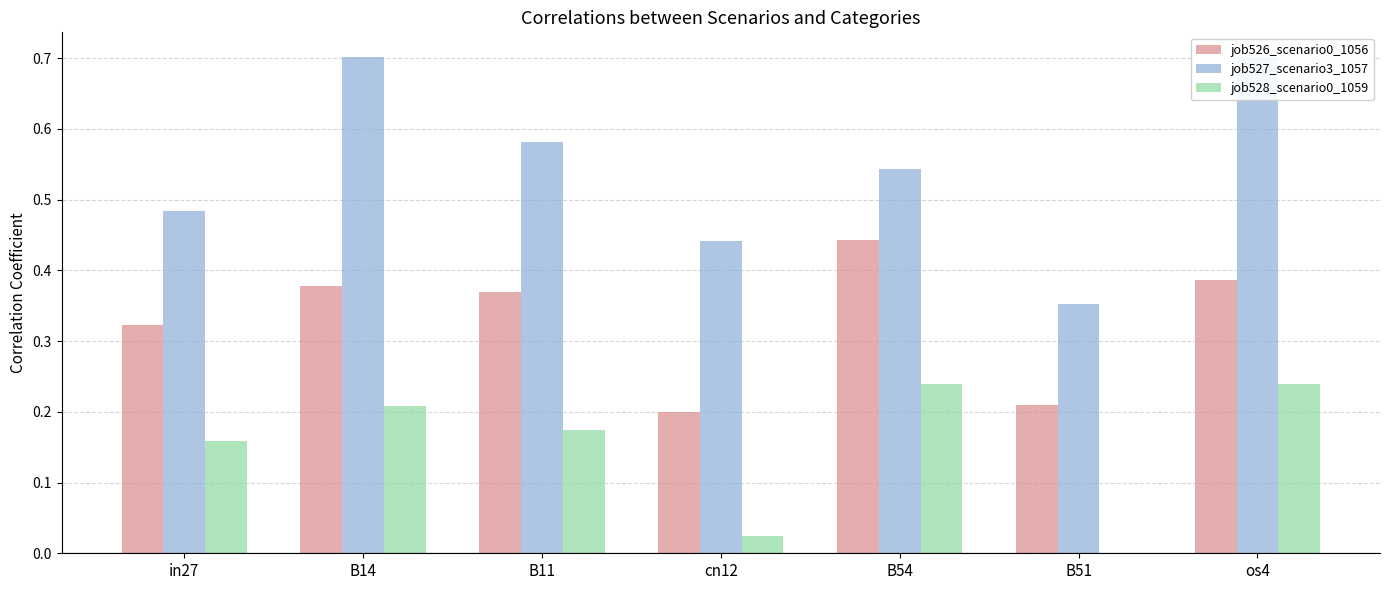

What position from the left is B14?

2